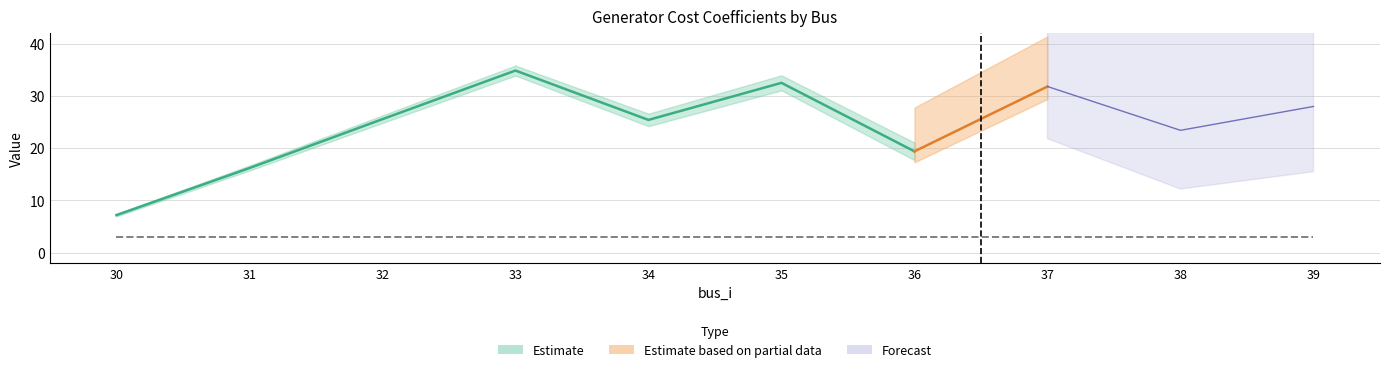

Reading left to right, transcribe all the data shown in this chart.

COST_1: 30=7.2	31=16.2	32=25.6	33=34.9	34=25.4	35=32.5	36=19.4	37=31.8	38=23.4	39=28.0
gen_ID: 30=1.0	31=2.0	32=3.0	33=4.0	34=5.0	35=6.0	36=7.0	37=8.0	38=9.0	39=10.0
NCOST: 30=3.0	31=3.0	32=3.0	33=3.0	34=3.0	35=3.0	36=3.0	37=3.0	38=3.0	39=3.0